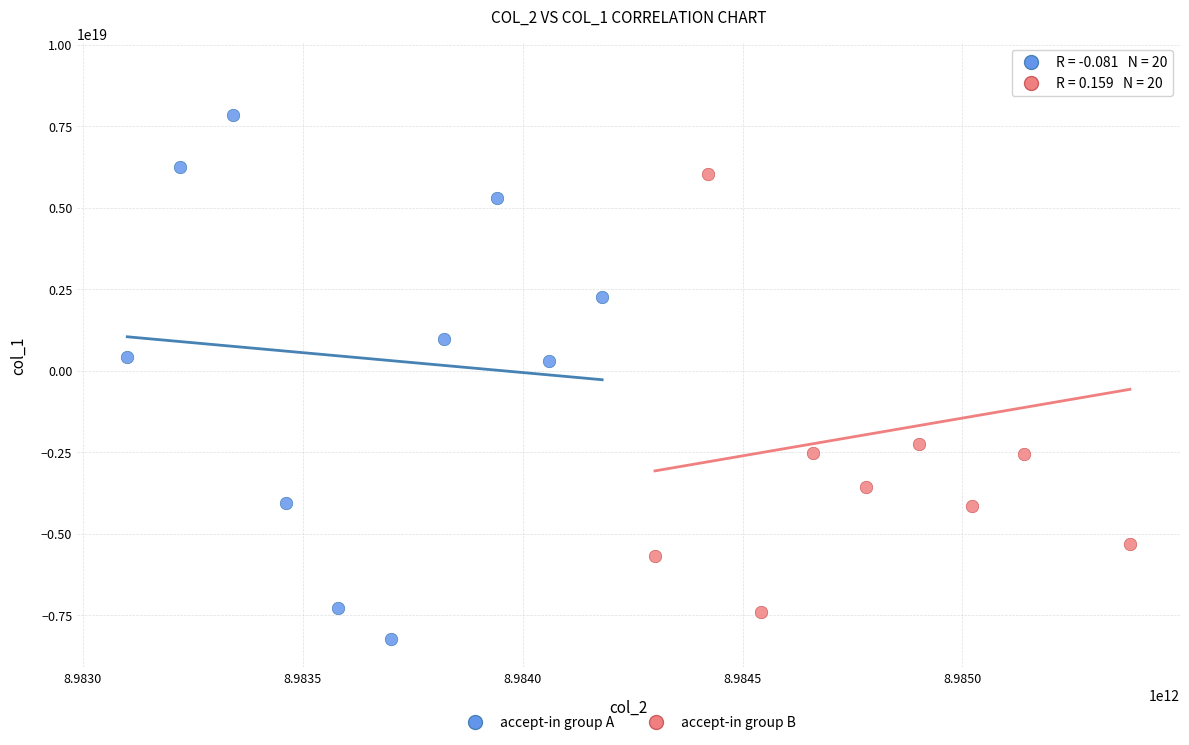

Which series reaches the minimum Y coordinate?

accept-in group A